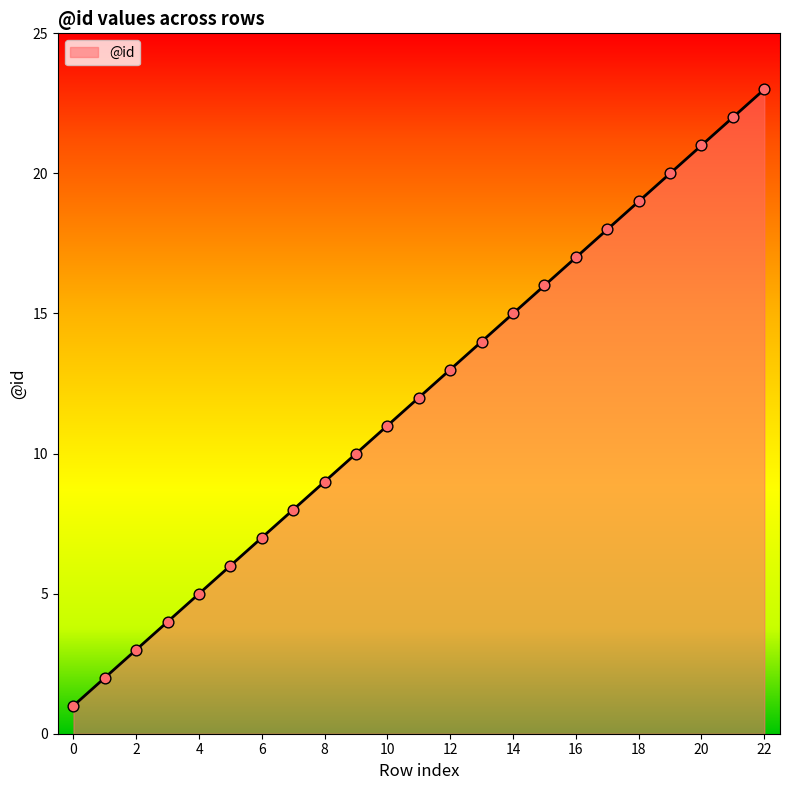

What is the difference between the maximum and minimum values?

22